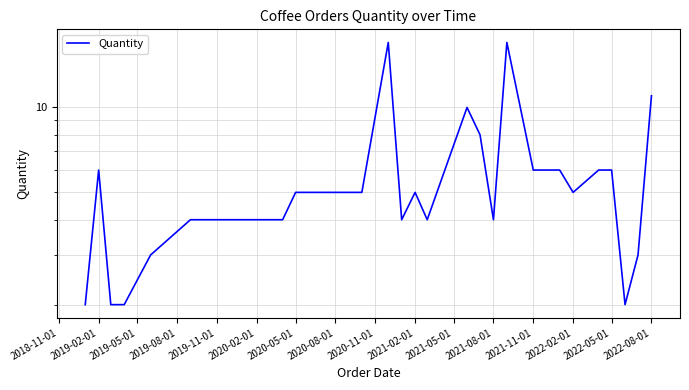

Read the value at 2019-11-01, to the nearest 5.

5